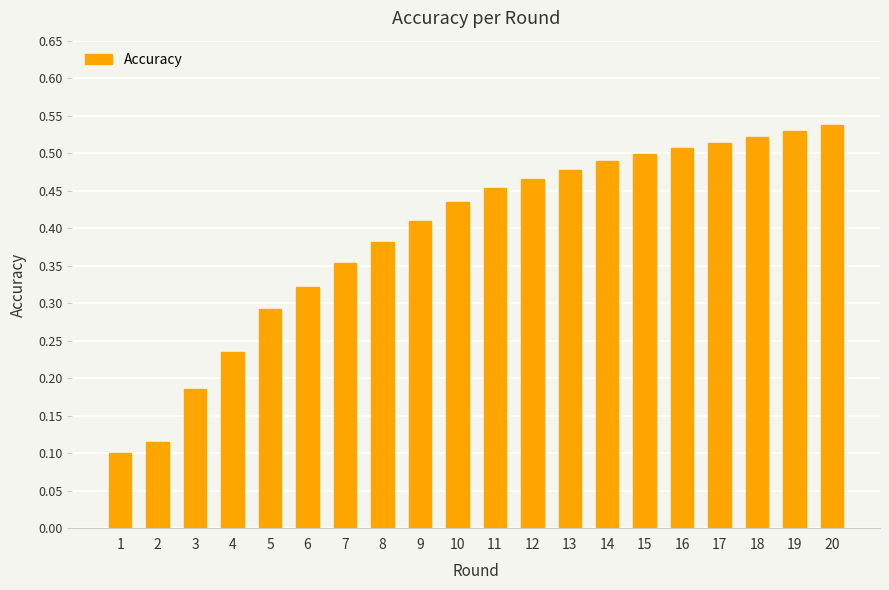

Where is the data nearest to the value 0?

1